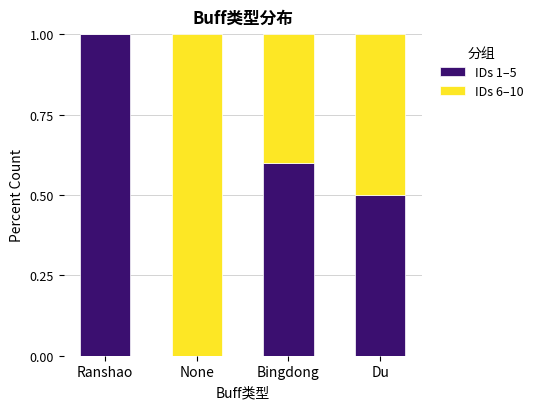

What is the total value across all series at None?

1.0